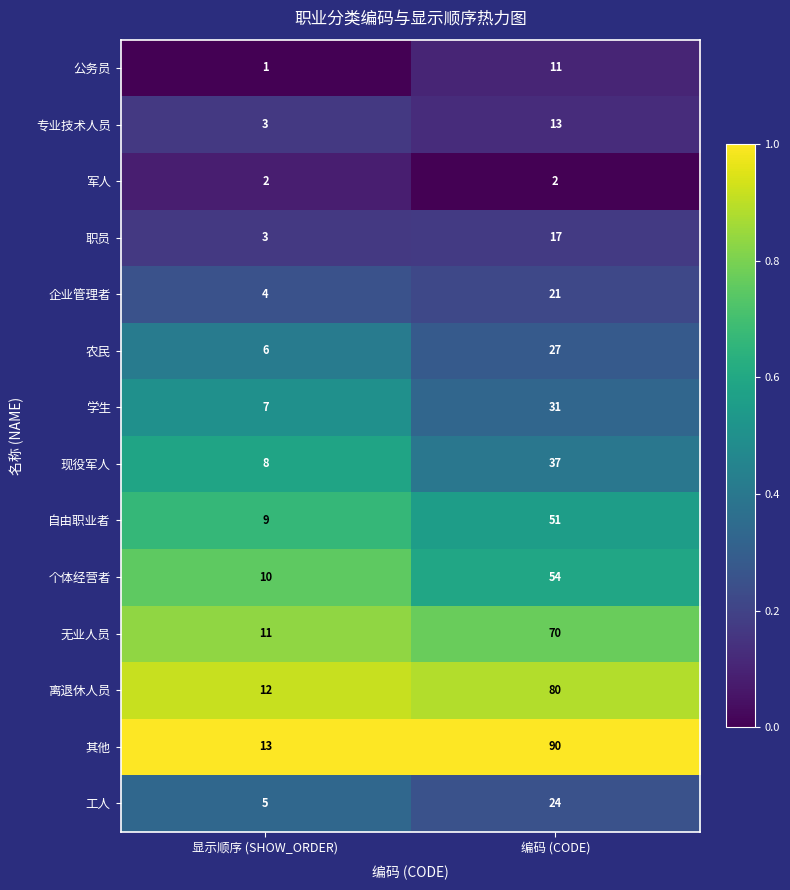

How many series are shown in this chart?

14